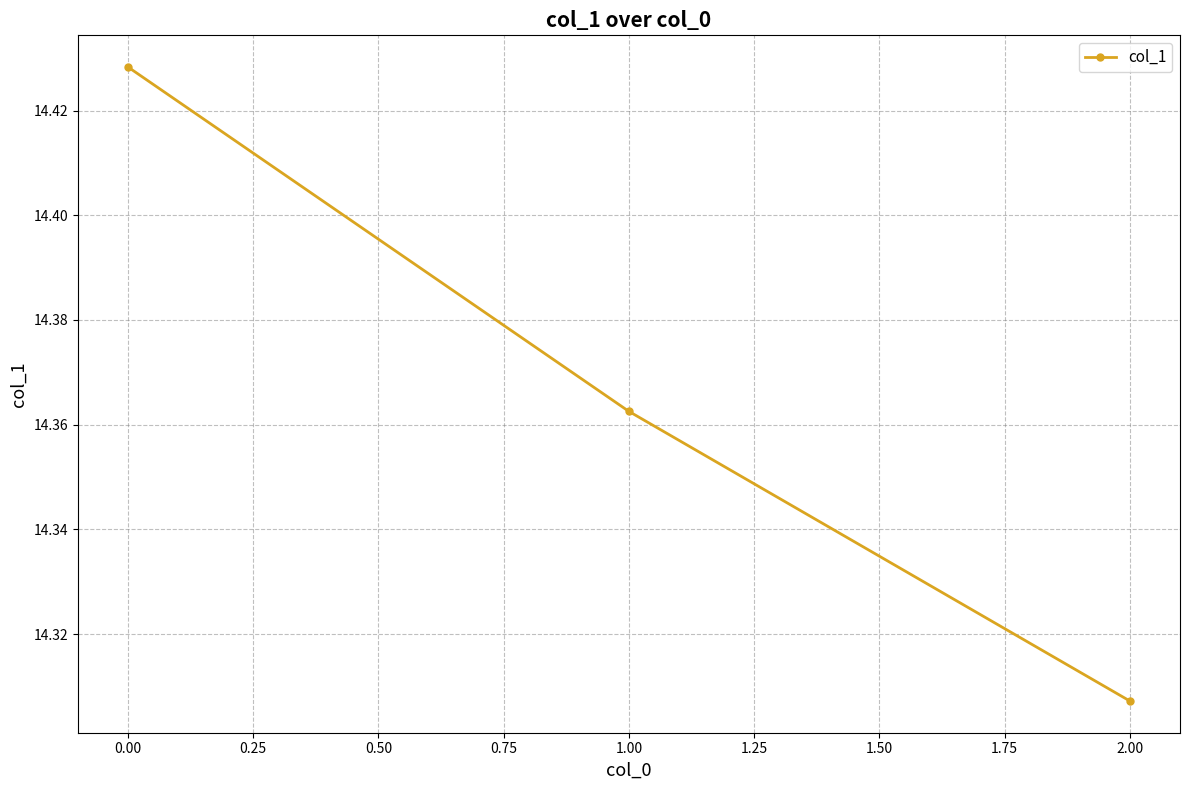

List the labels in order of value, smallest first.

2.00, 1.00, 0.00